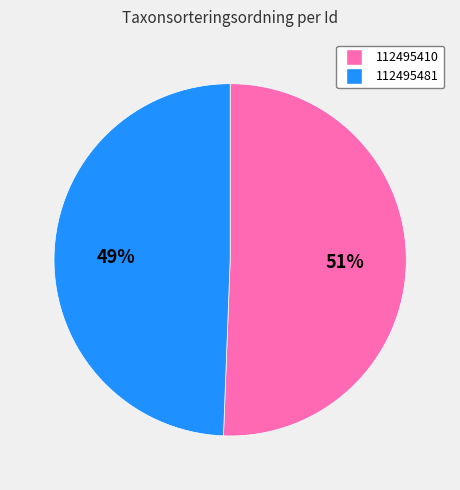

Do 112495410 and 112495481 together represent more than half of the pie?

Yes